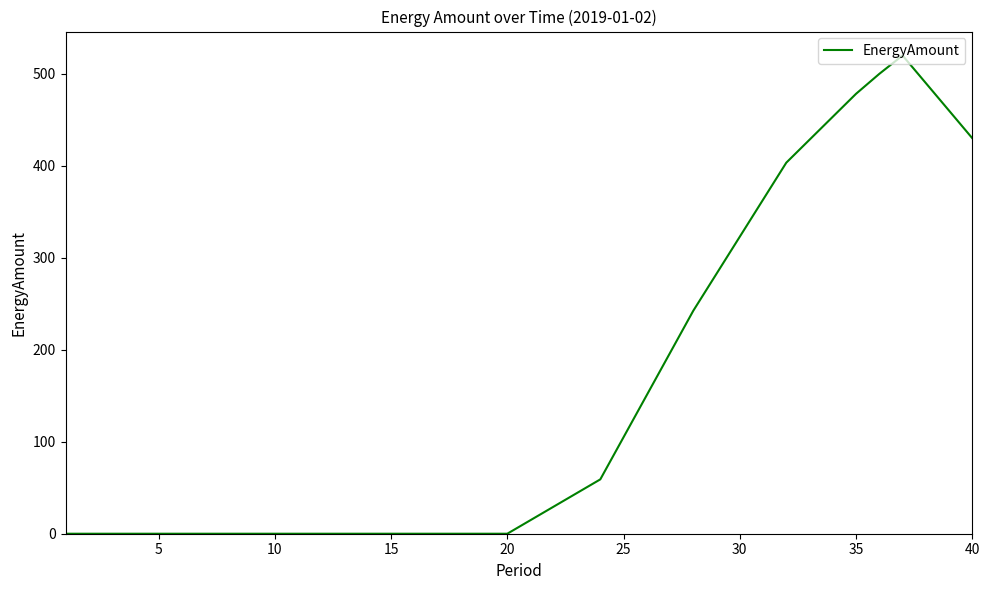

What is the difference between the maximum and minimum values?

520.0